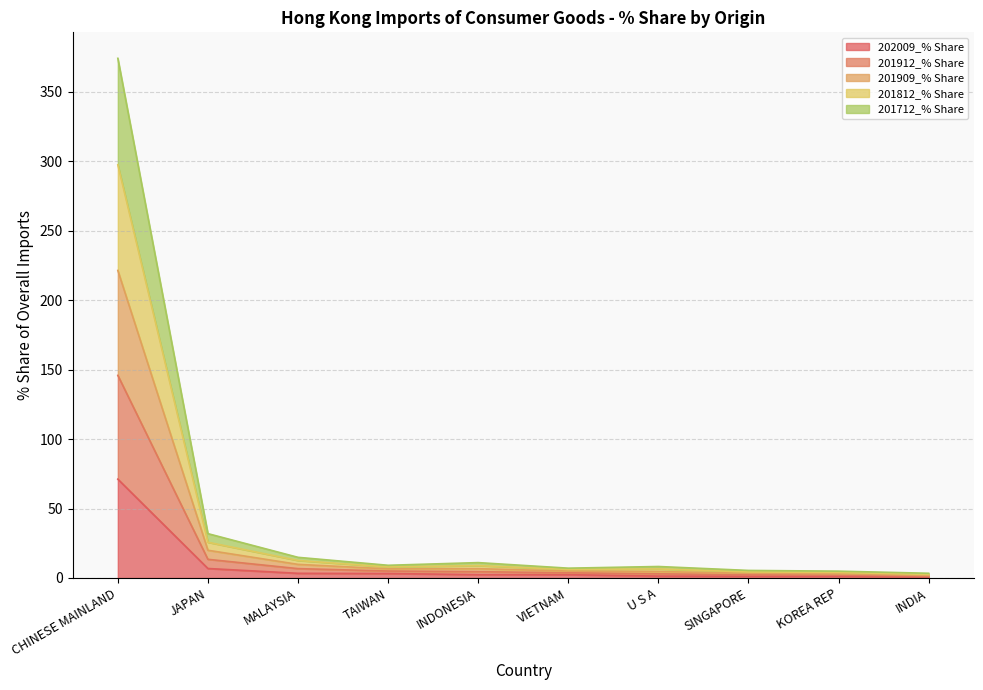

Which series changed the most between MALAYSIA and TAIWAN?

201909_% Share